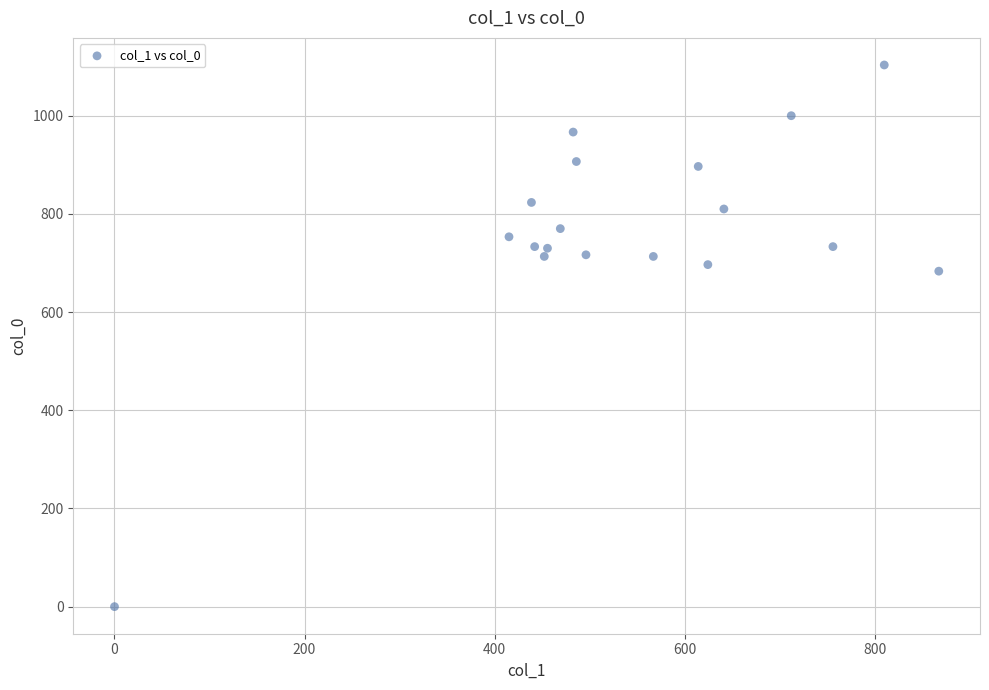

What is the range of Y values (max minus min)?

1103.3